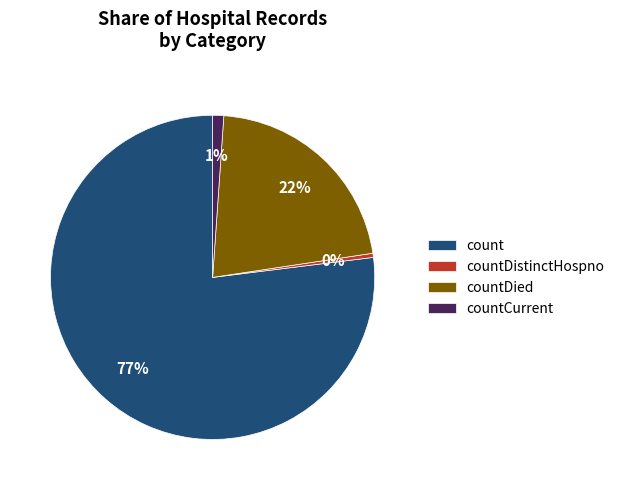

Do count and countDistinctHospno together represent more than half of the pie?

Yes